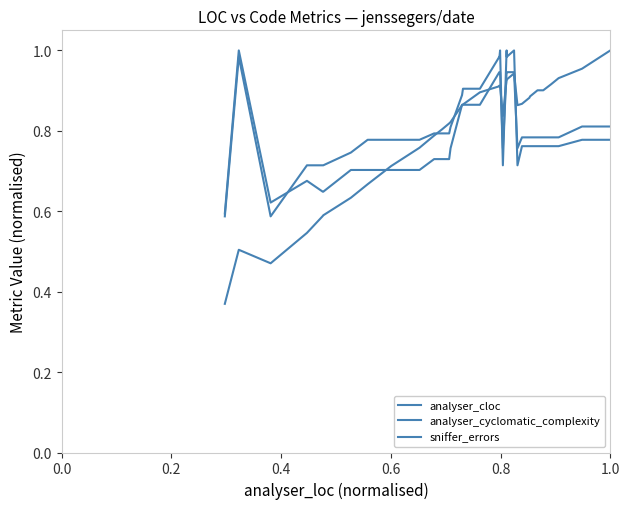

What is the difference between the maximum and minimum values in the sniffer_errors series?

0.4